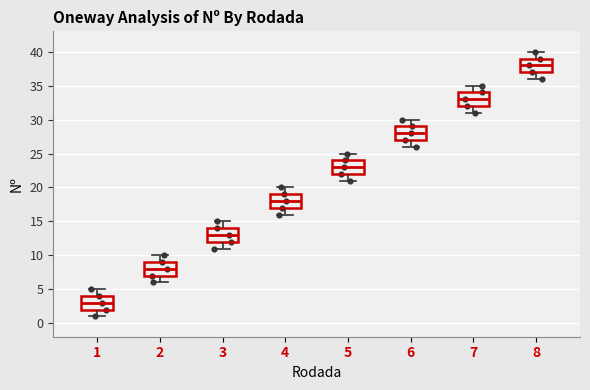

Reading left to right, transcribe this box plot: for each box, give where its median line is, the range the box spans, and where its two whiskers end, as read against the y-axis. The values are not printed on the chart, so give them approximately, as read against the axis.

1: median 3, box 2 to 4, whiskers 1 to 5
2: median 8, box 7 to 9, whiskers 6 to 10
3: median 13, box 12 to 14, whiskers 11 to 15
4: median 18, box 17 to 19, whiskers 16 to 20
5: median 23, box 22 to 24, whiskers 21 to 25
6: median 28, box 27 to 29, whiskers 26 to 30
7: median 33, box 32 to 34, whiskers 31 to 35
8: median 38, box 37 to 39, whiskers 36 to 40